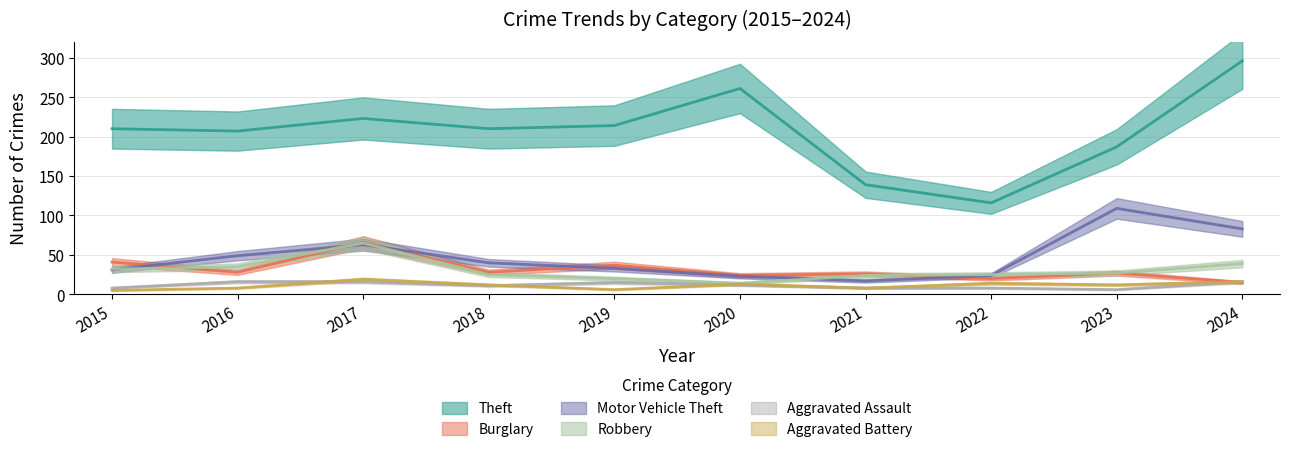

List the series in order of their peak value, lowest first.

Aggravated Assault, Aggravated Battery, Robbery, Burglary, Motor Vehicle Theft, Theft